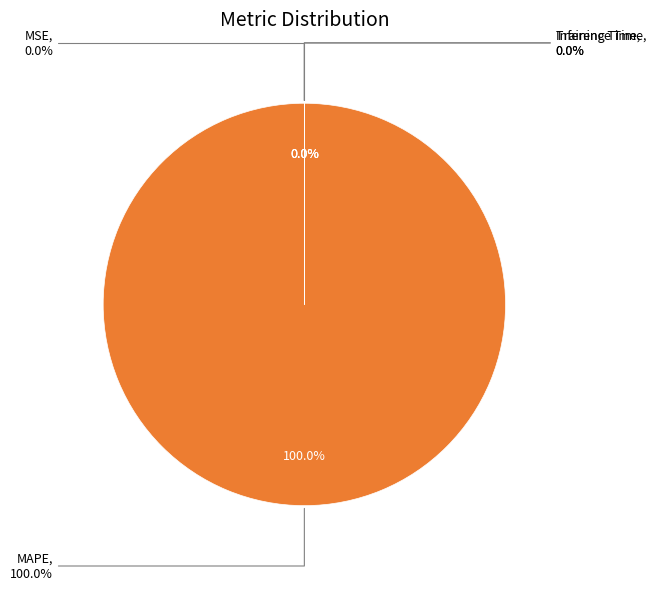

Which slice is the smallest?

MSE